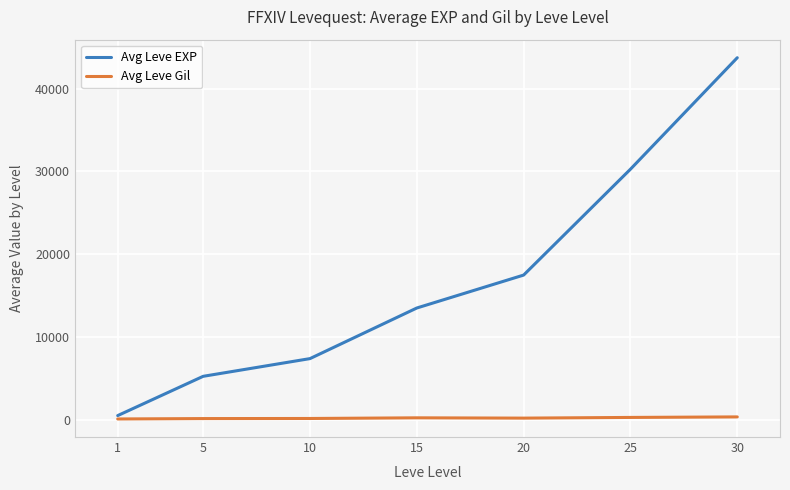

What is the sum of the Avg Leve EXP values at 1 and 30?

44250.0